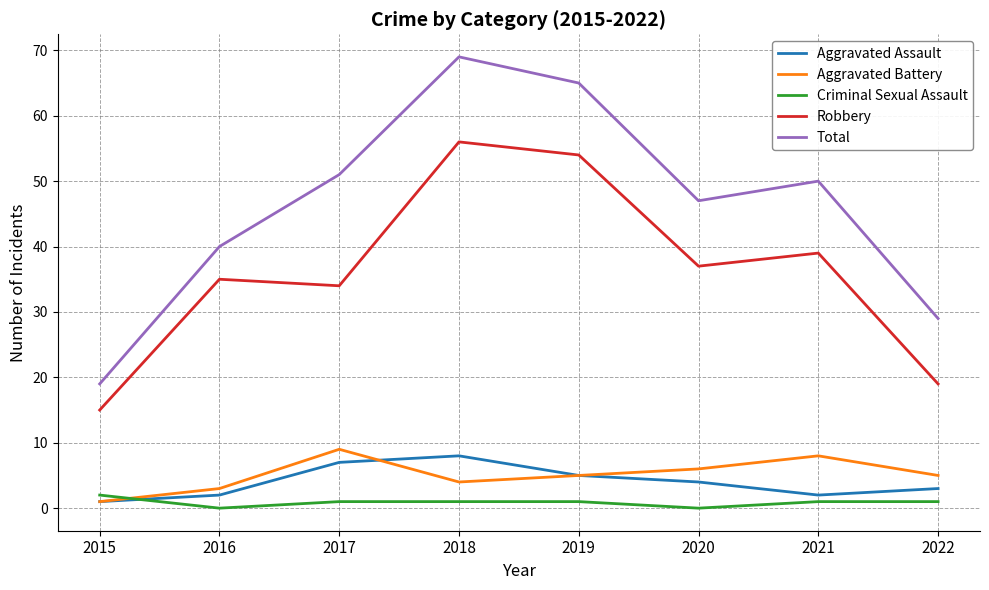

Which label corresponds to the largest value in the chart?

2018